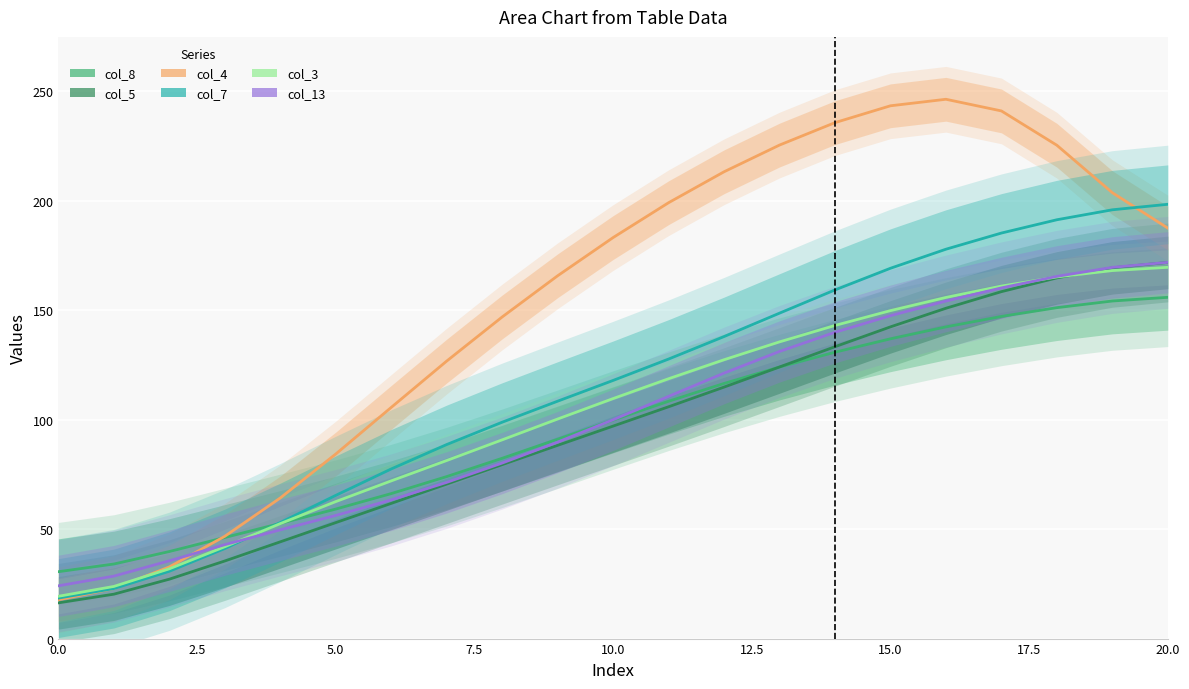

What is the lowest value of the col_5 series?

16.3